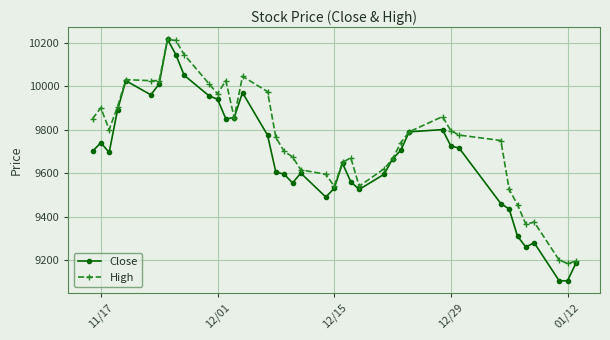

True or false: Close has more than 0 points higher than both neighbors.

True